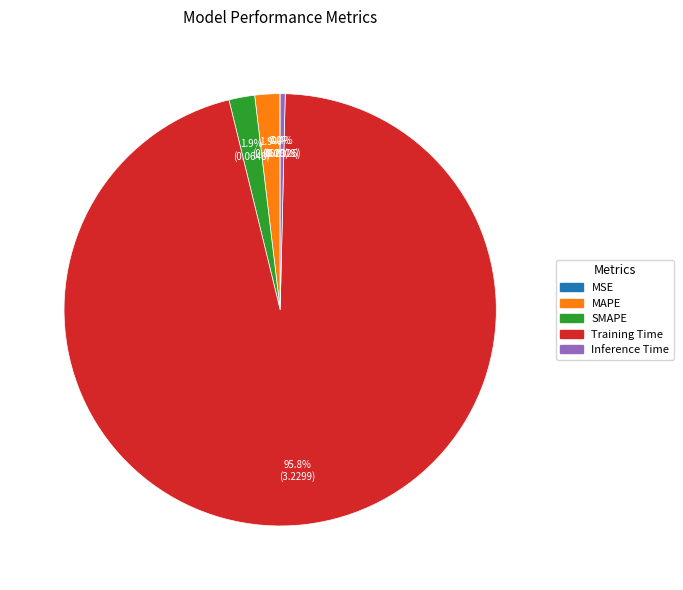

Is there a majority slice in this chart?

Yes